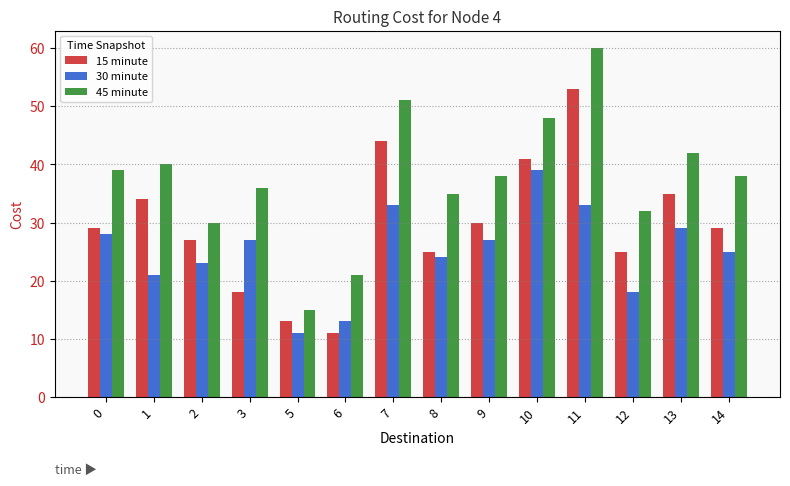

What is the maximum value for 45 minute?

60